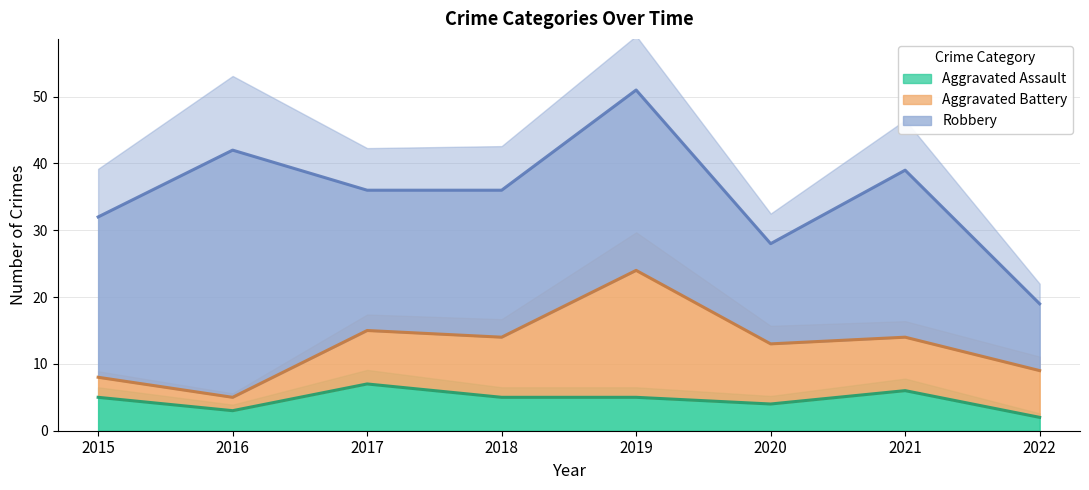

At which category is the sum across all series the highest?

2019